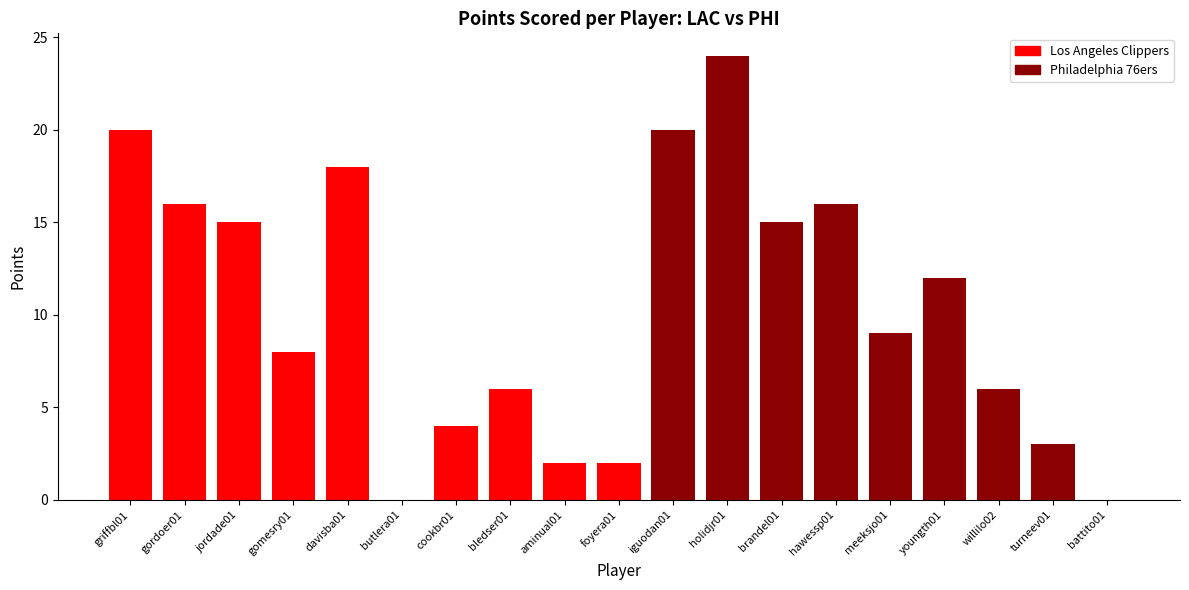

Rank the series by their average value, from highest to lowest.

Philadelphia 76ers, Los Angeles Clippers